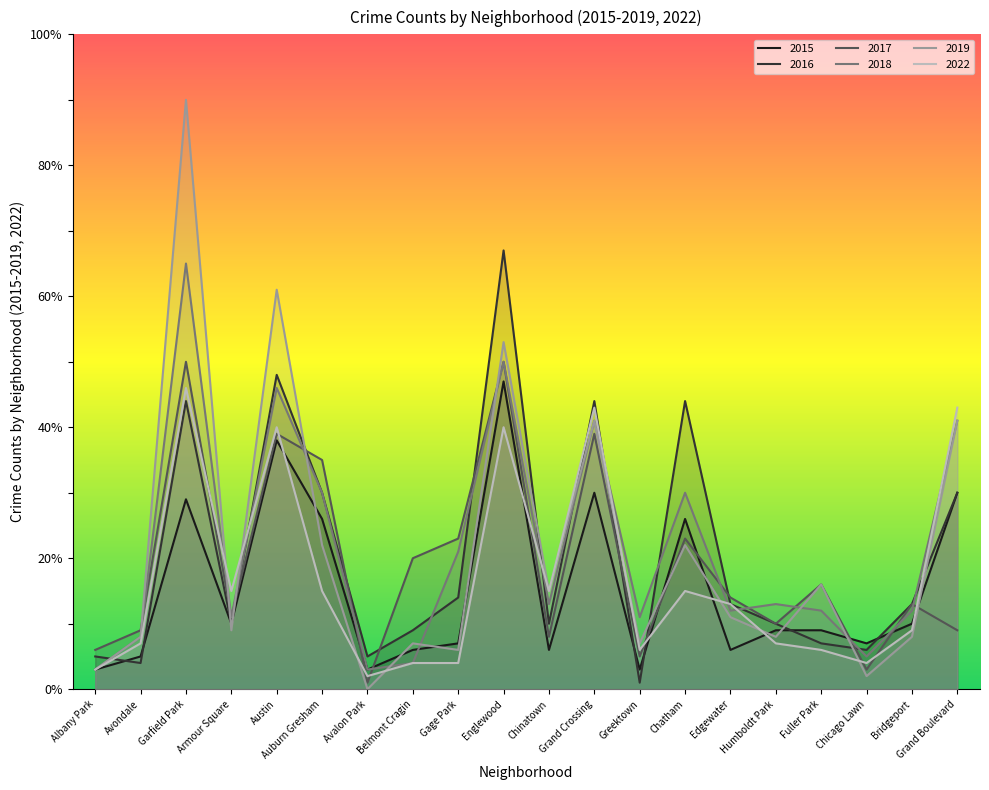

Rank the series at Humboldt Park from lowest to highest value.

2022, 2019, 2015, 2017, 2016, 2018